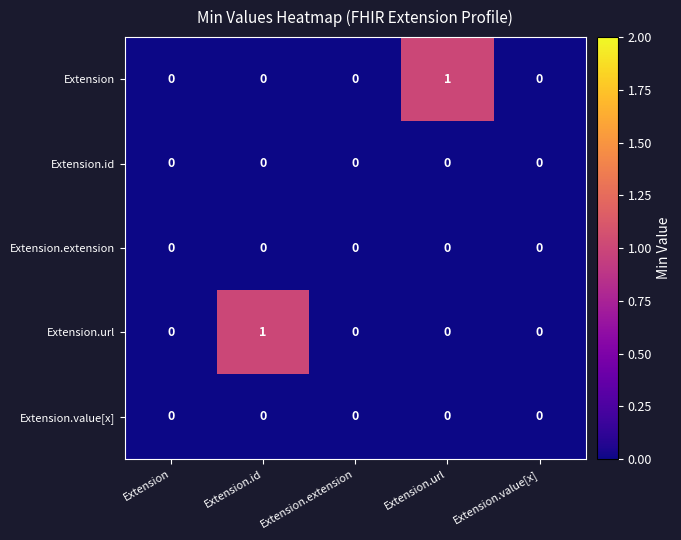

What is the spread (max minus min) of values at Extension.id?

1